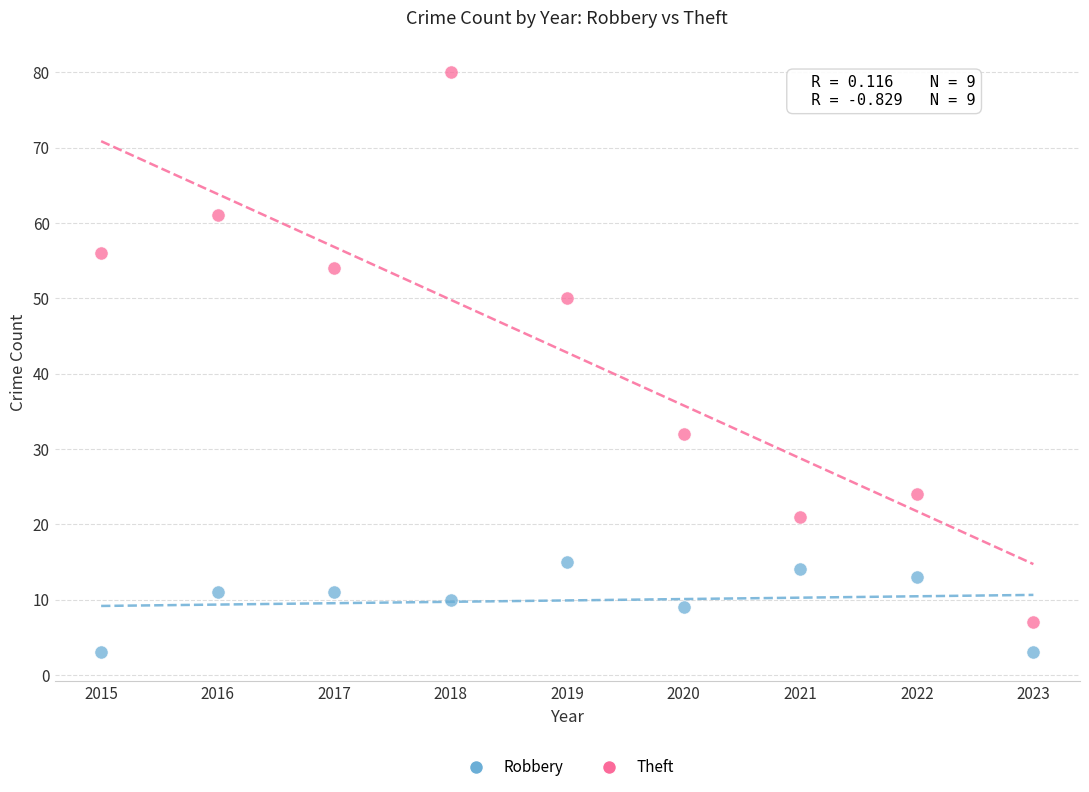

Which series reaches the minimum Y coordinate?

Robbery